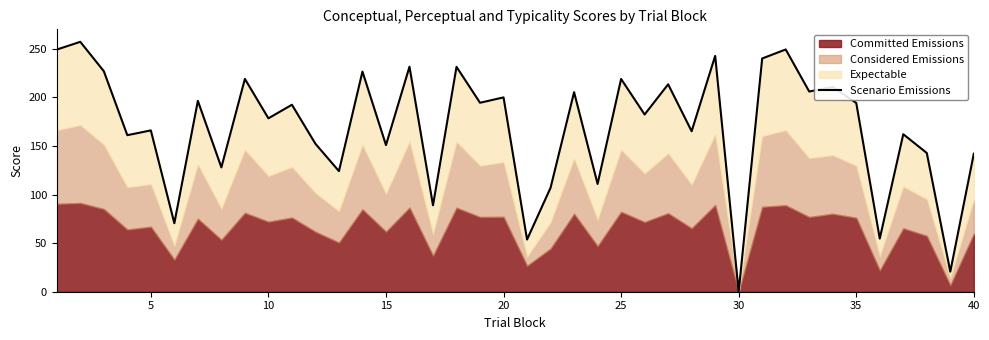

True or false: there are more than 0 points higher than both neighbors.

True